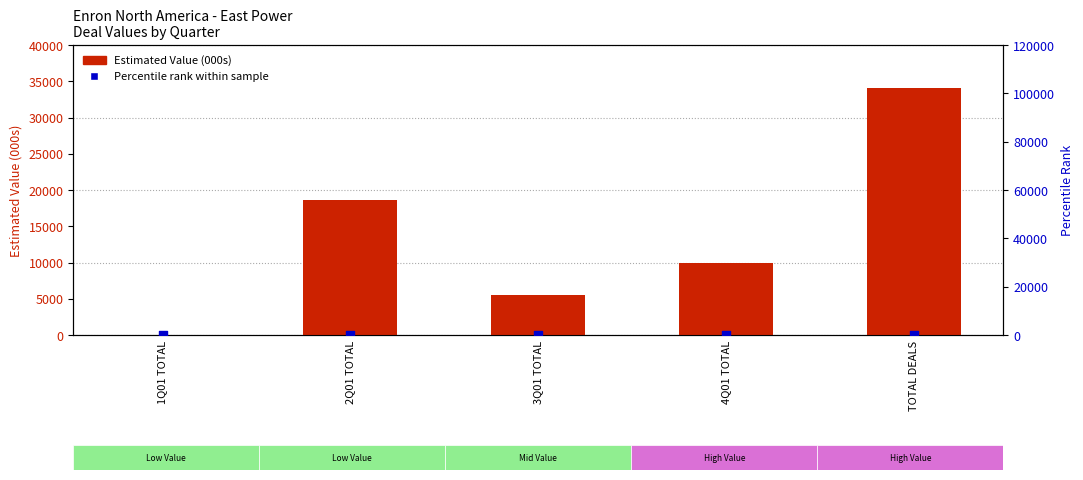

Which series has the largest Y range (max minus min)?

Estimated Value (000s)